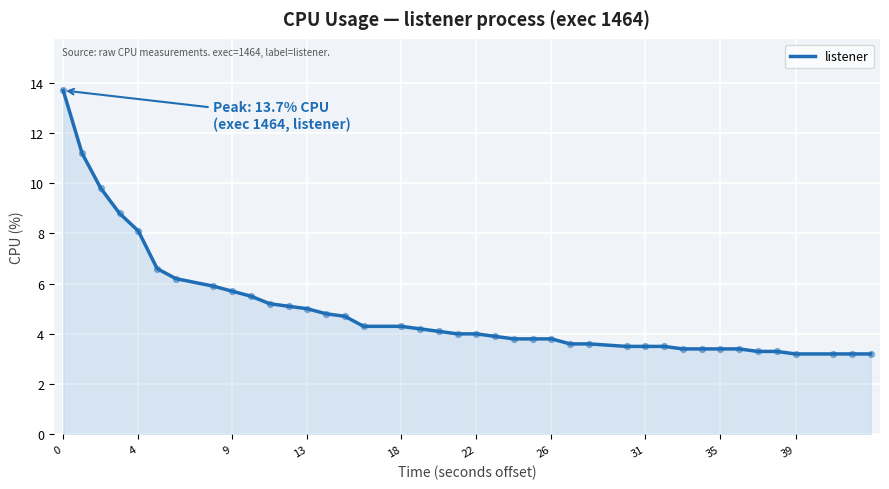

What is the difference between the maximum and minimum values?

10.5